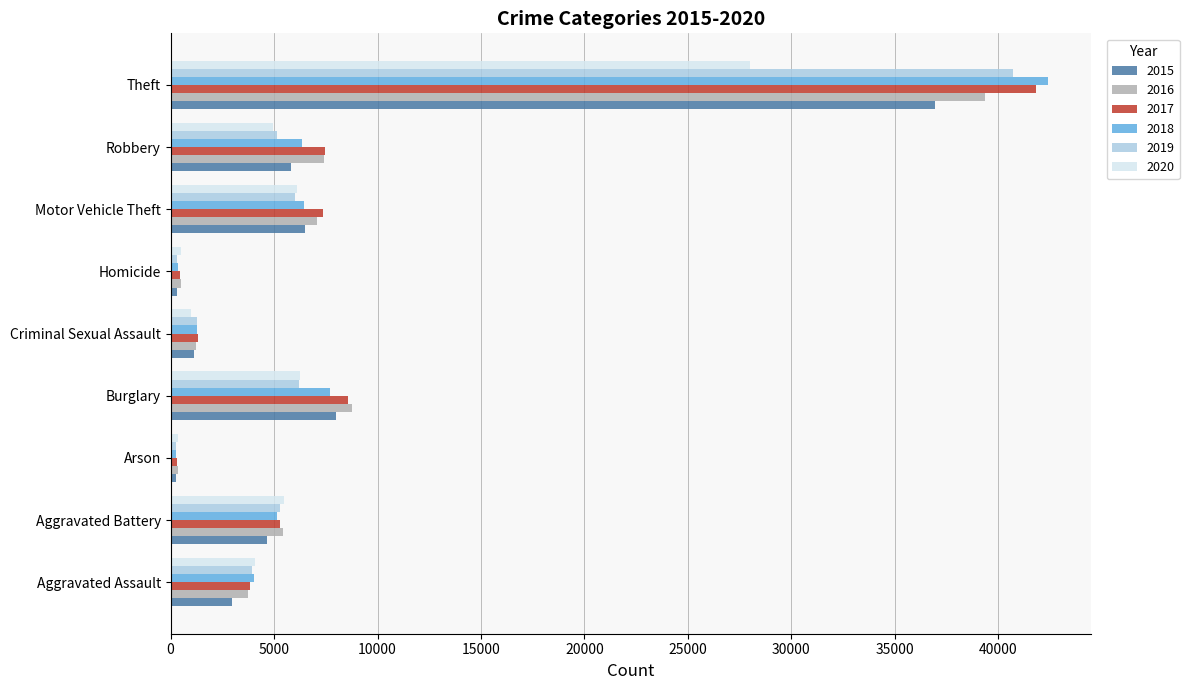

Which category has the highest value across all series?

Theft